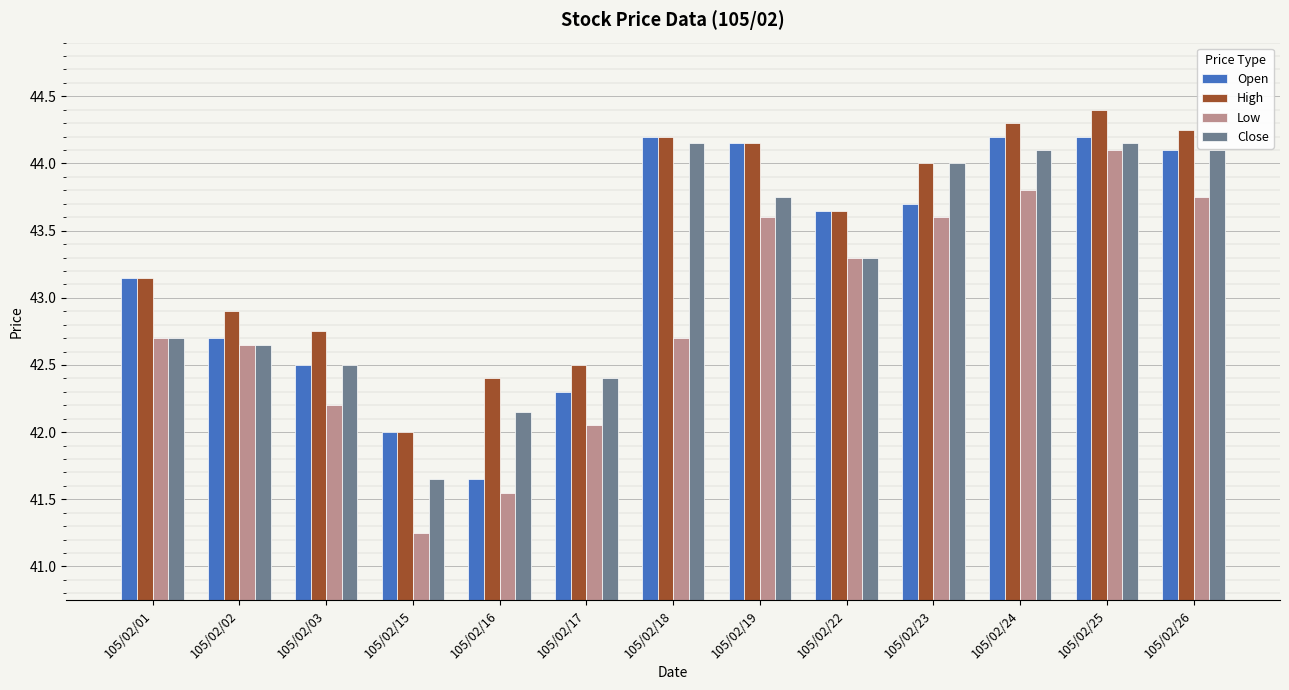

What is the average value of the Low series?

42.9